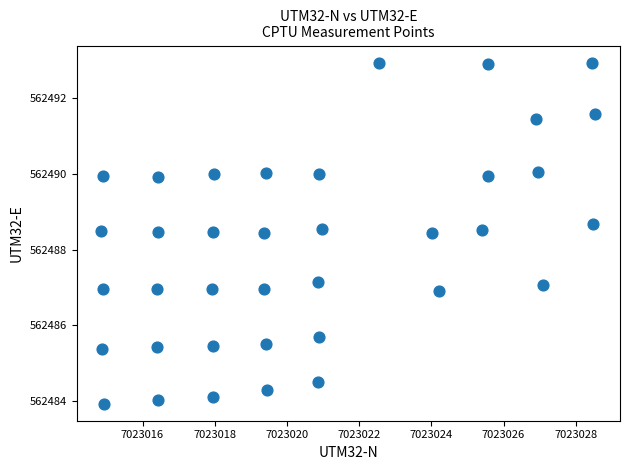

What is the range of X values (max minus min)?

13.7